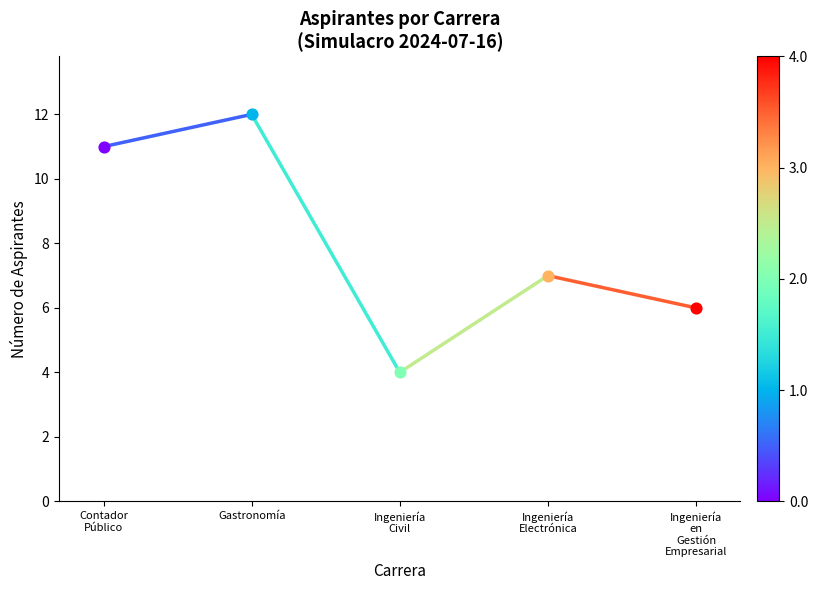

Approximately how many times larger is the value at Gastronomía compared to Ingeniería
en
Gestión
Empresarial?

2.0